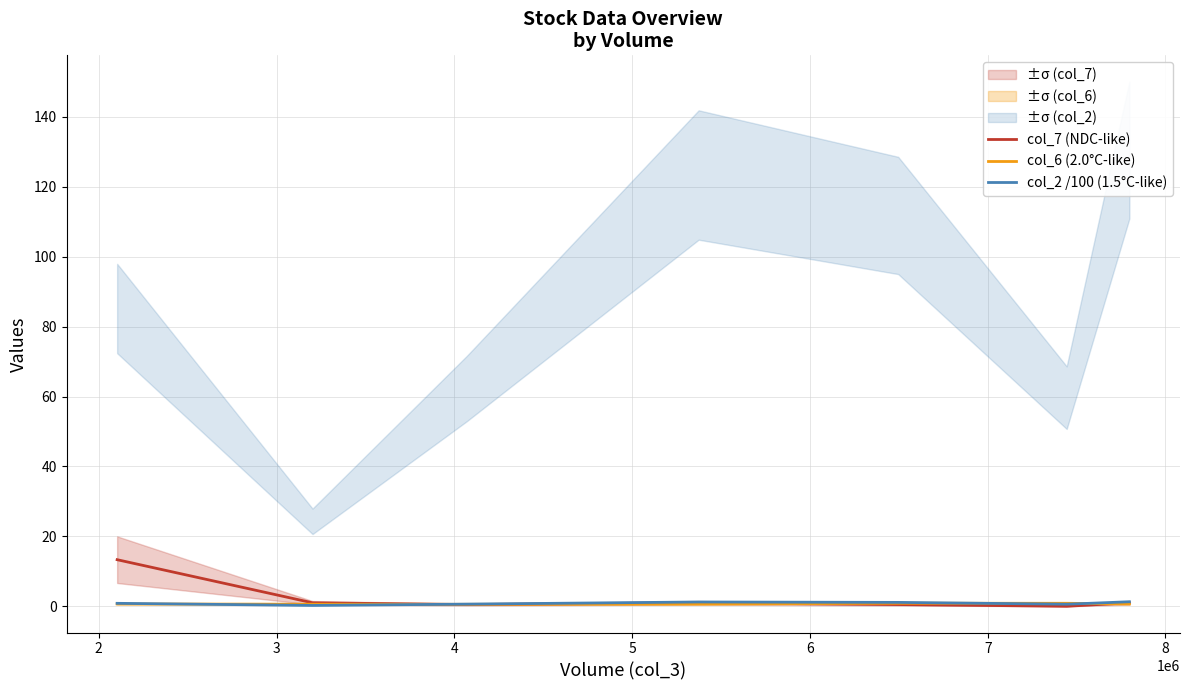

Reading left to right, list all the values displayed in this chart.

col_7 (NDC-like): 13.3	1.0	0.5	1.0	0.5	0.0	1.0
col_6 (2.0°C-like): 0.7	0.6	0.6	0.6	0.9	0.9	0.7
col_2 /100 (1.5°C-like): 0.9	0.2	0.6	1.2	1.1	0.6	1.3